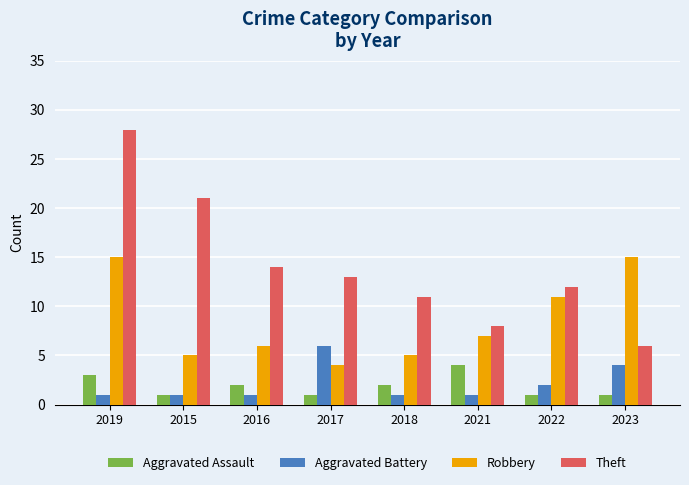

The value of Theft at 2023 is 6. True or false?

True